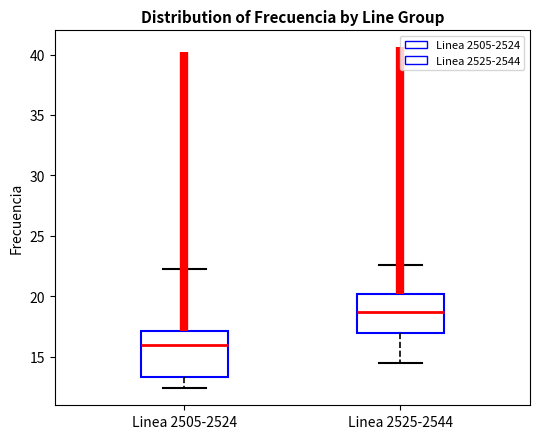

Which box is the tallest, from its lower edge to its upper edge?

Linea 2505-2524